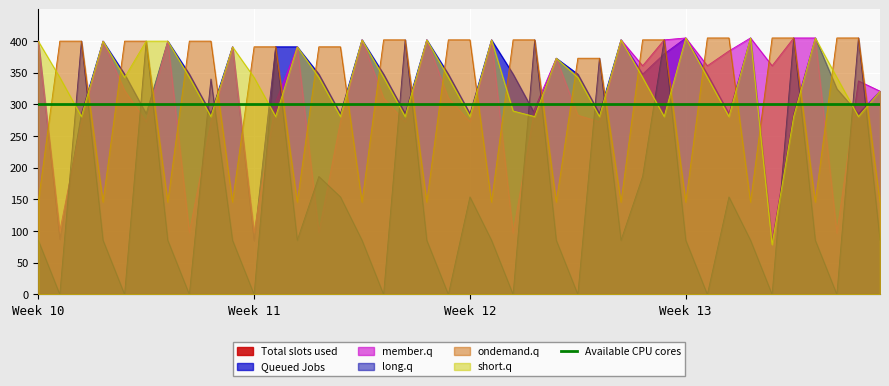

At 2.1, list the series in order from smallest to largest.

long.q, member.q, short.q, Queued Jobs, ondemand.q